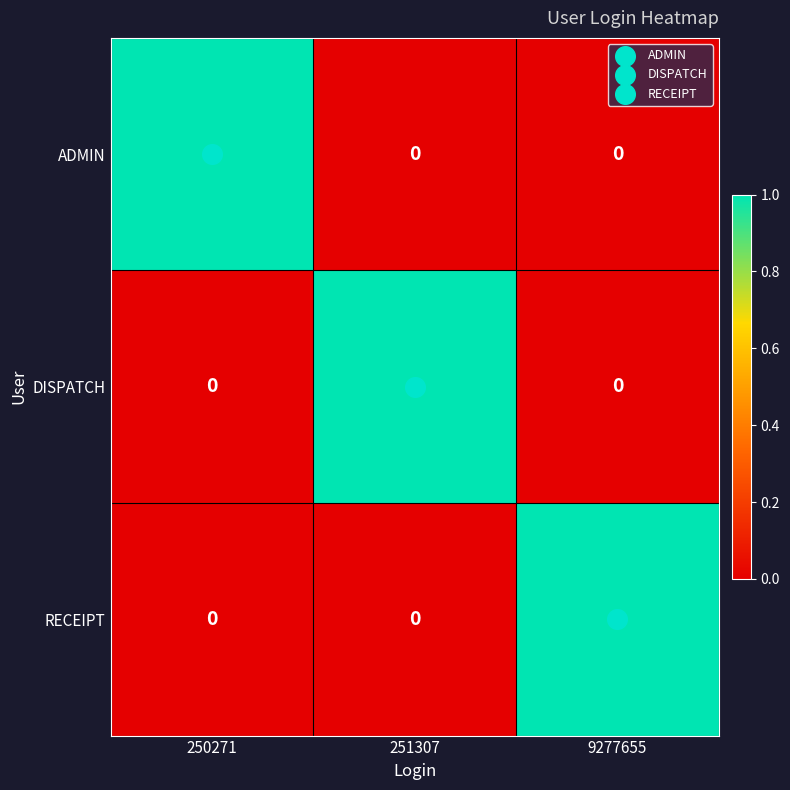

The DISPATCH series shows 0 at 9277655. True or false?

True